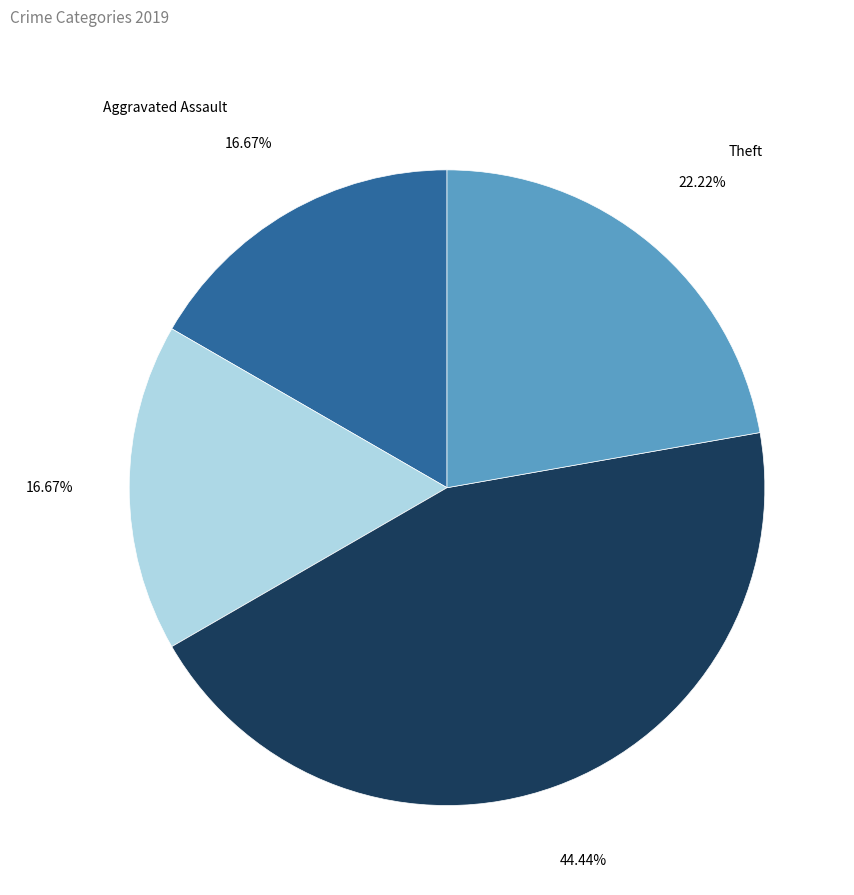

What is the largest slice in the pie chart?

Robbery